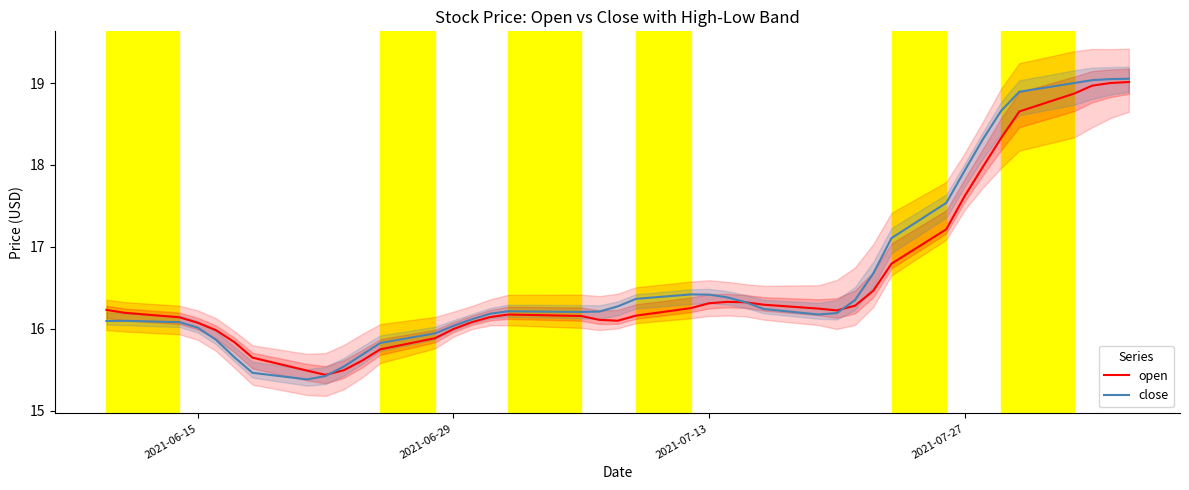

Rank the series by their average value, from highest to lowest.

close, open